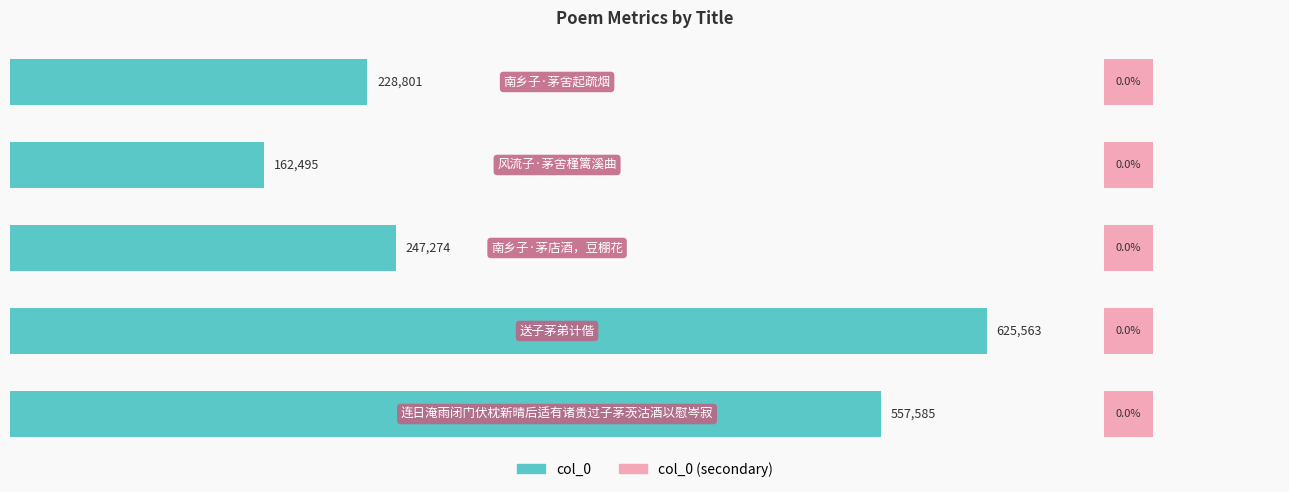

At how many categories does at least one series exceed 265047?

2